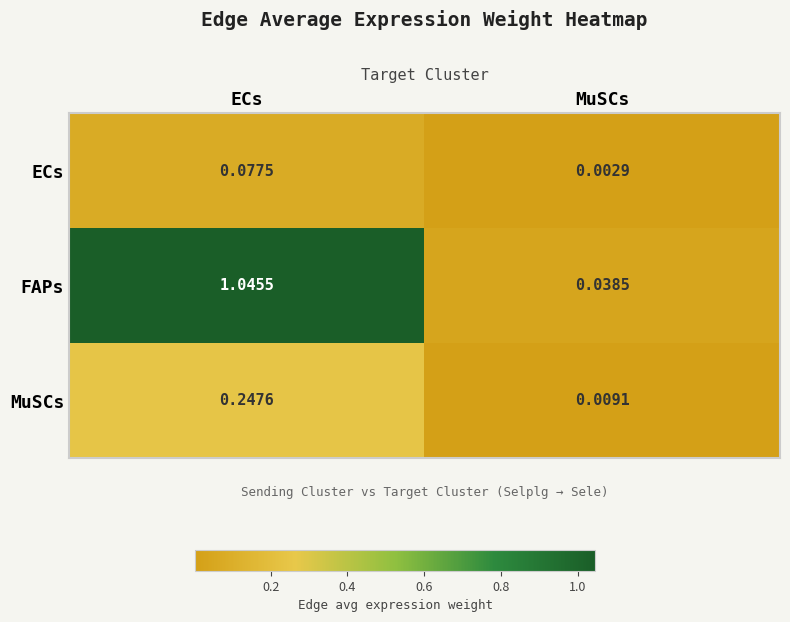

Which series has the largest total across all categories?

FAPs